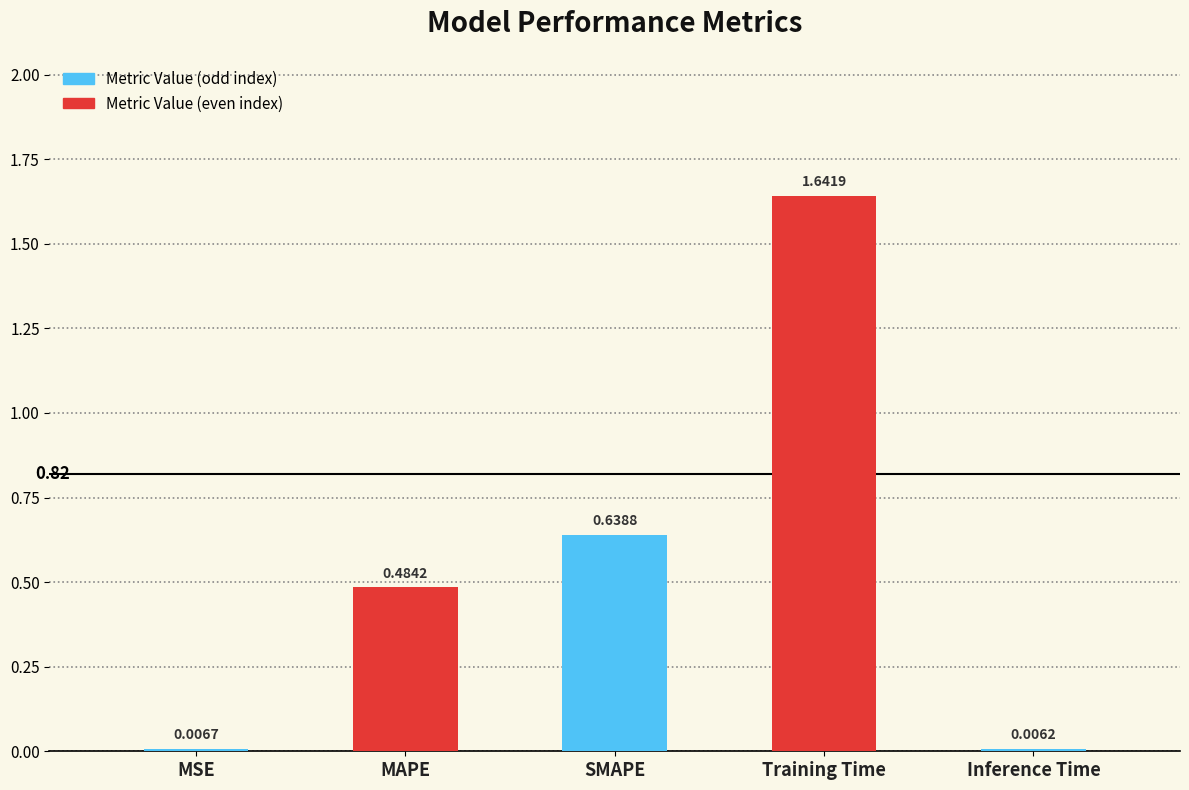

List the labels in order of value, smallest first.

Inference Time, MSE, MAPE, SMAPE, Training Time